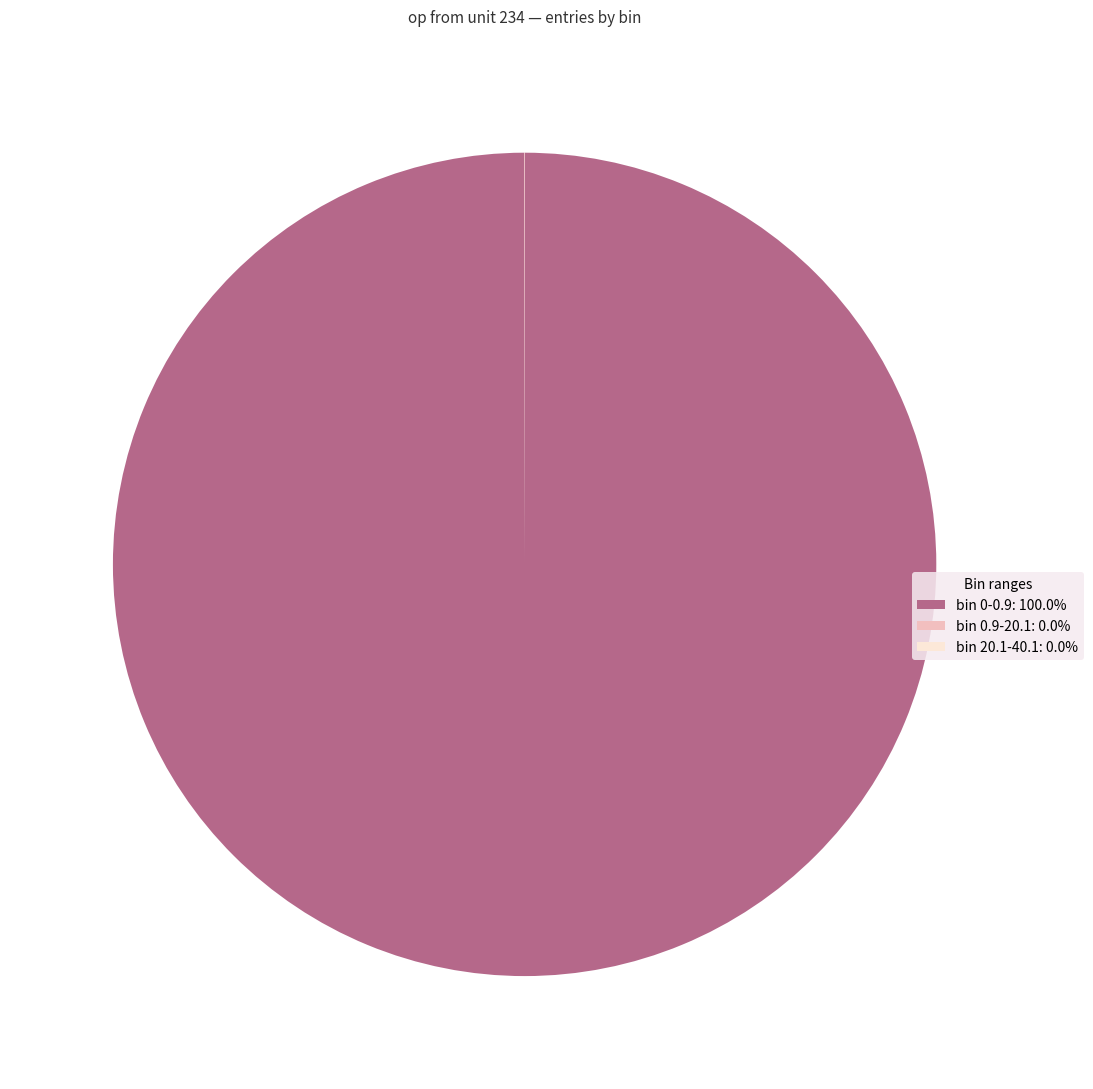

What is the majority slice?

bin 0-0.9